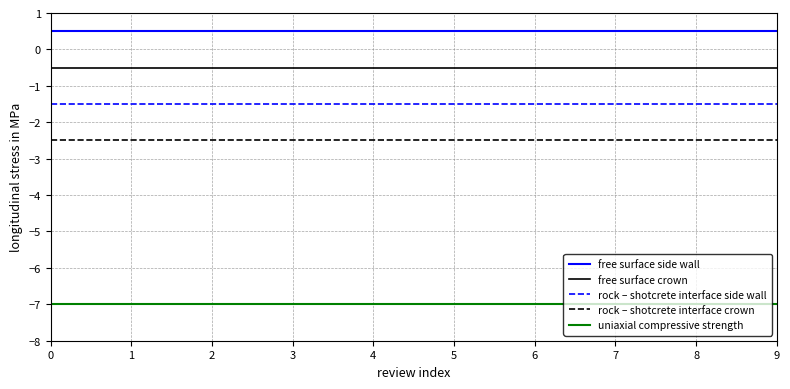

True or false: rock – shotcrete interface side wall and free surface crown cross at least once.

False